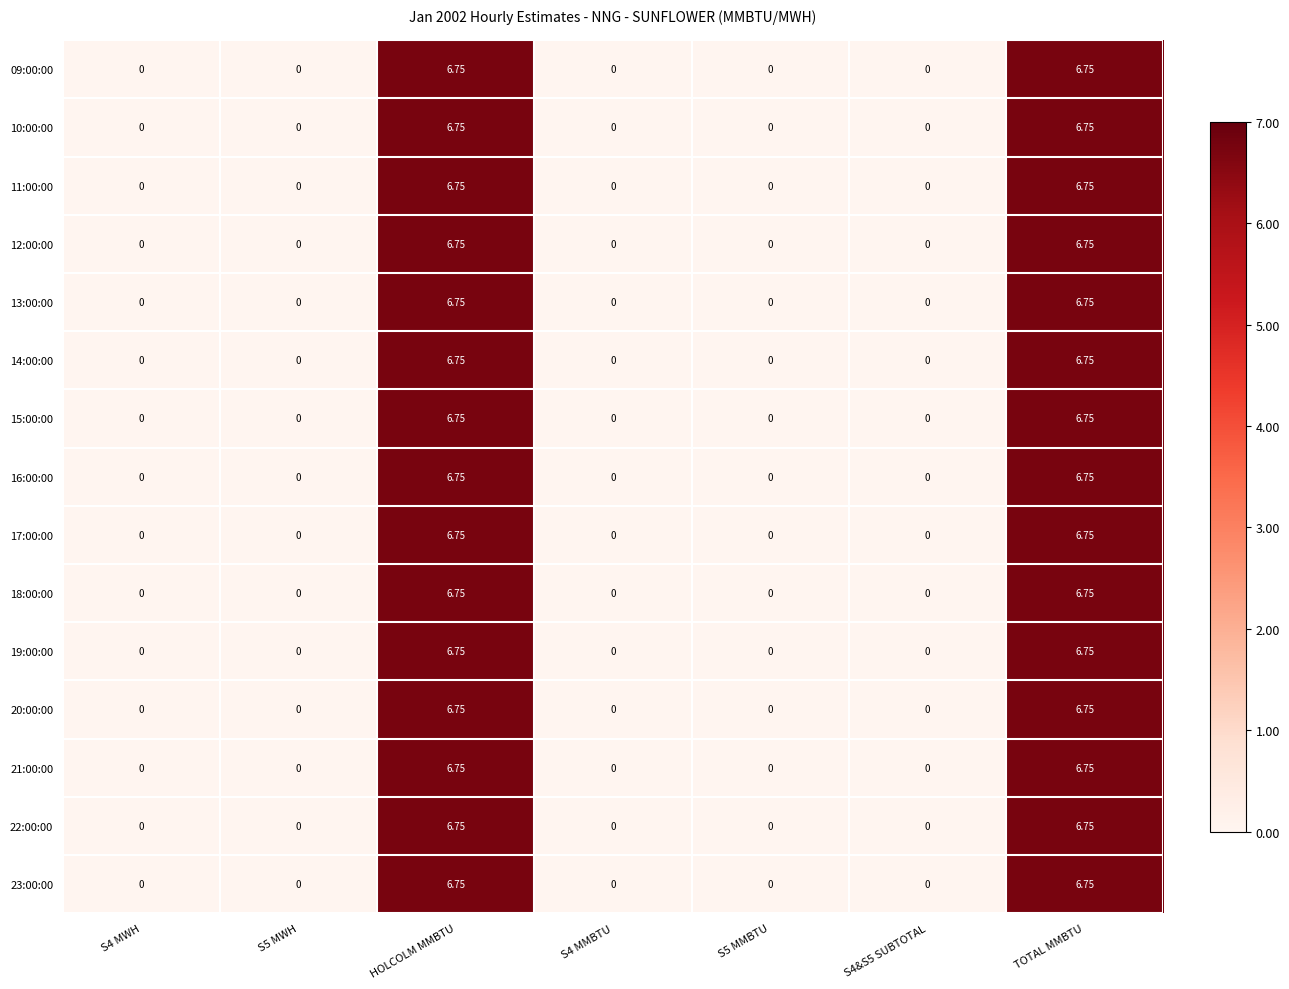

Is the value of 17:00:00 at TOTAL MMBTU greater than the value of 14:00:00 at S5 MWH?

Yes